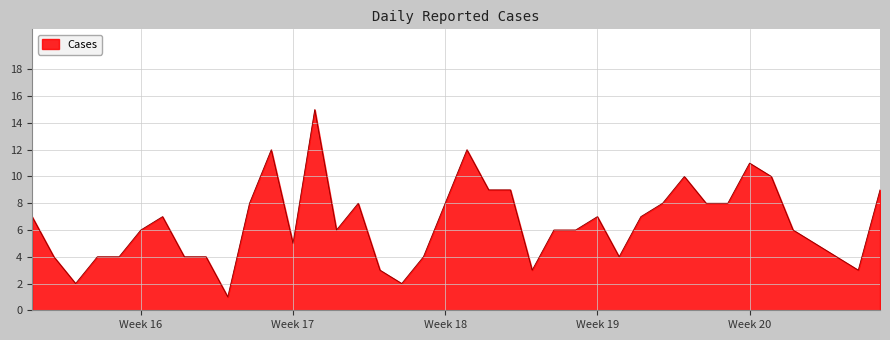

What is the average value?

6